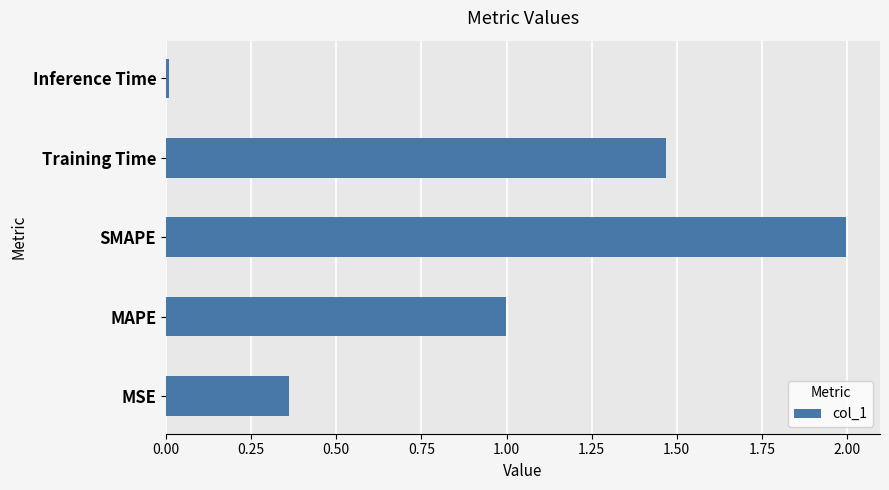

Where is the data nearest to the value 1?

MAPE